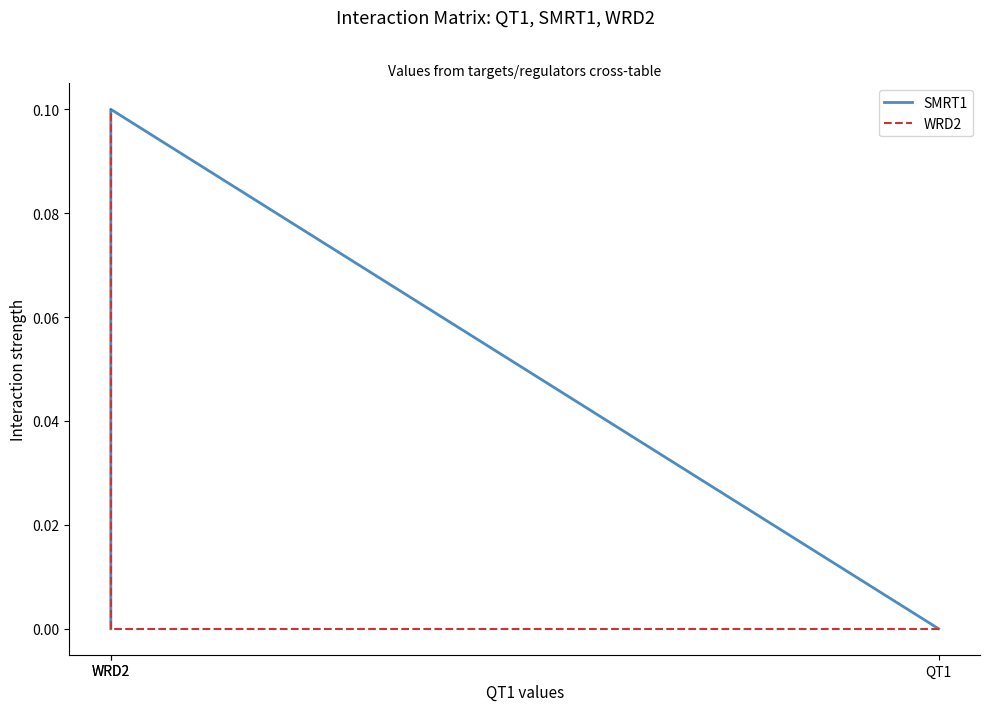

True or false: SMRT1 has a value of -0.1 at QT1.

False